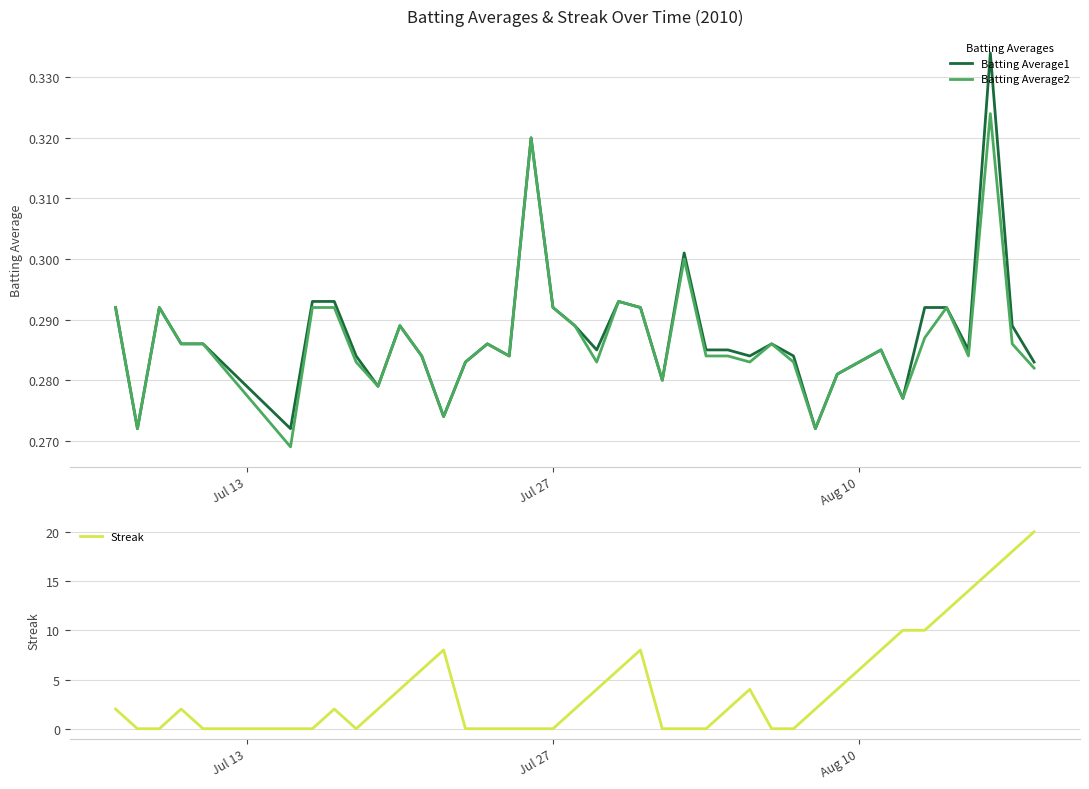

What is the maximum value for Streak?

20